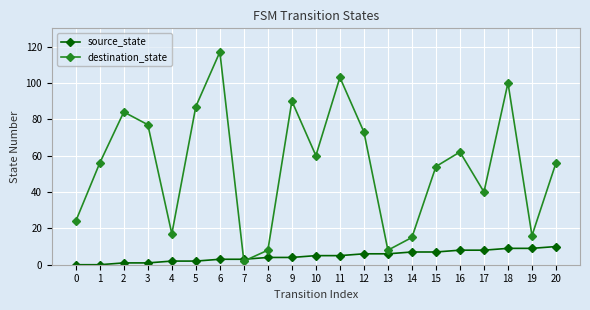

What are all the series names shown in the legend?

source_state, destination_state